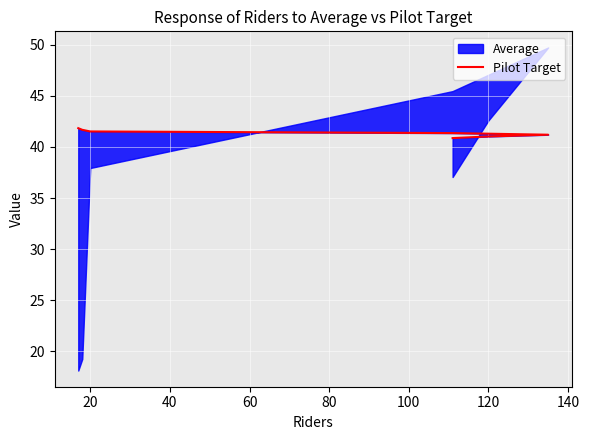

The value at 40 is 22.6. True or false?

False